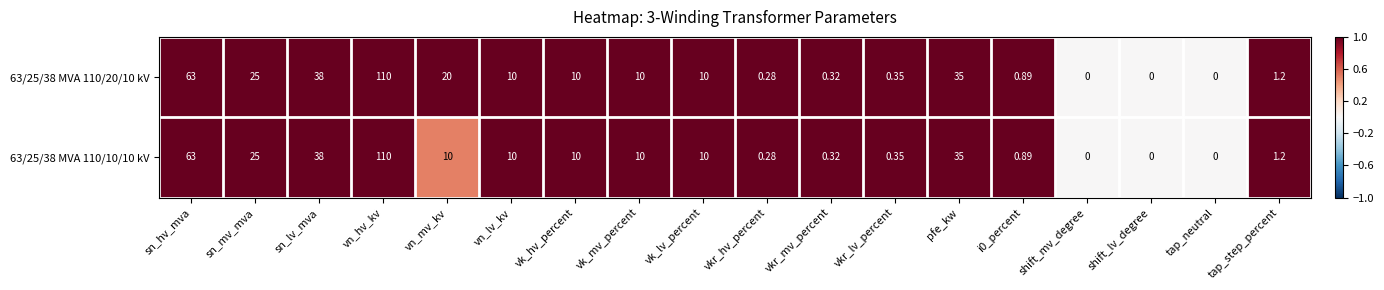

Which label corresponds to the largest value in the chart?

vn_hv_kv